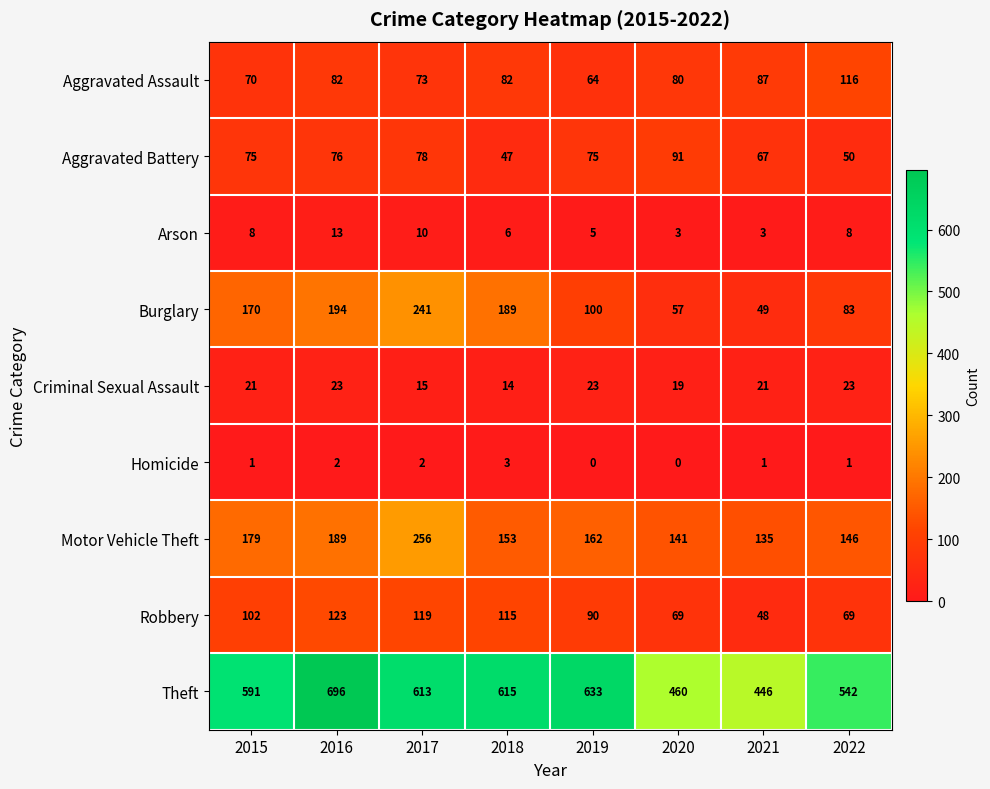

Which category has the highest value across all series?

2016